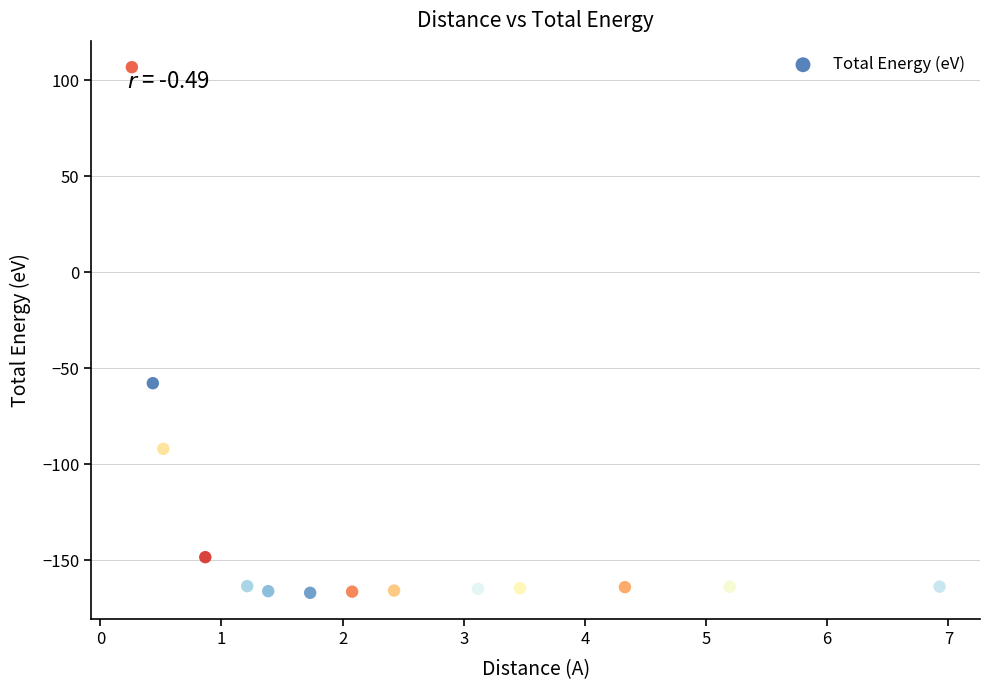

What is the range of Y values (max minus min)?

273.7